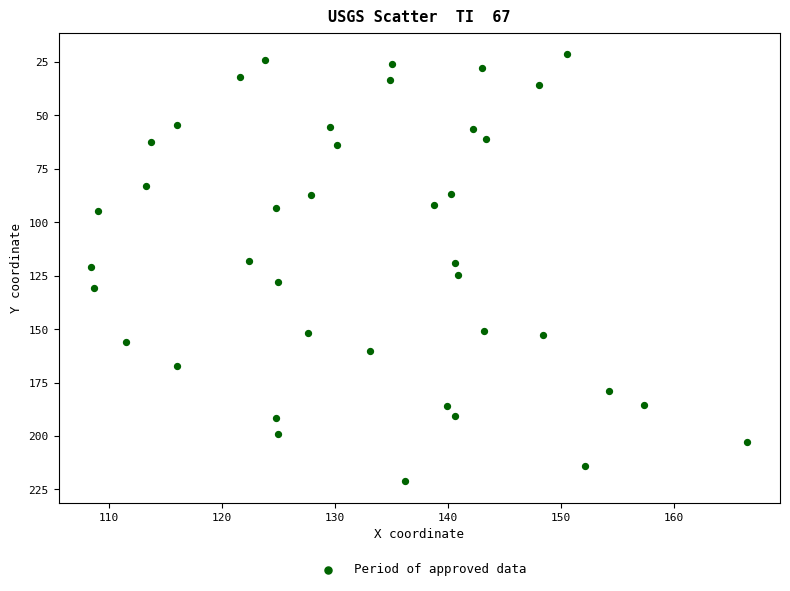

What is the range of Y values (max minus min)?

199.8